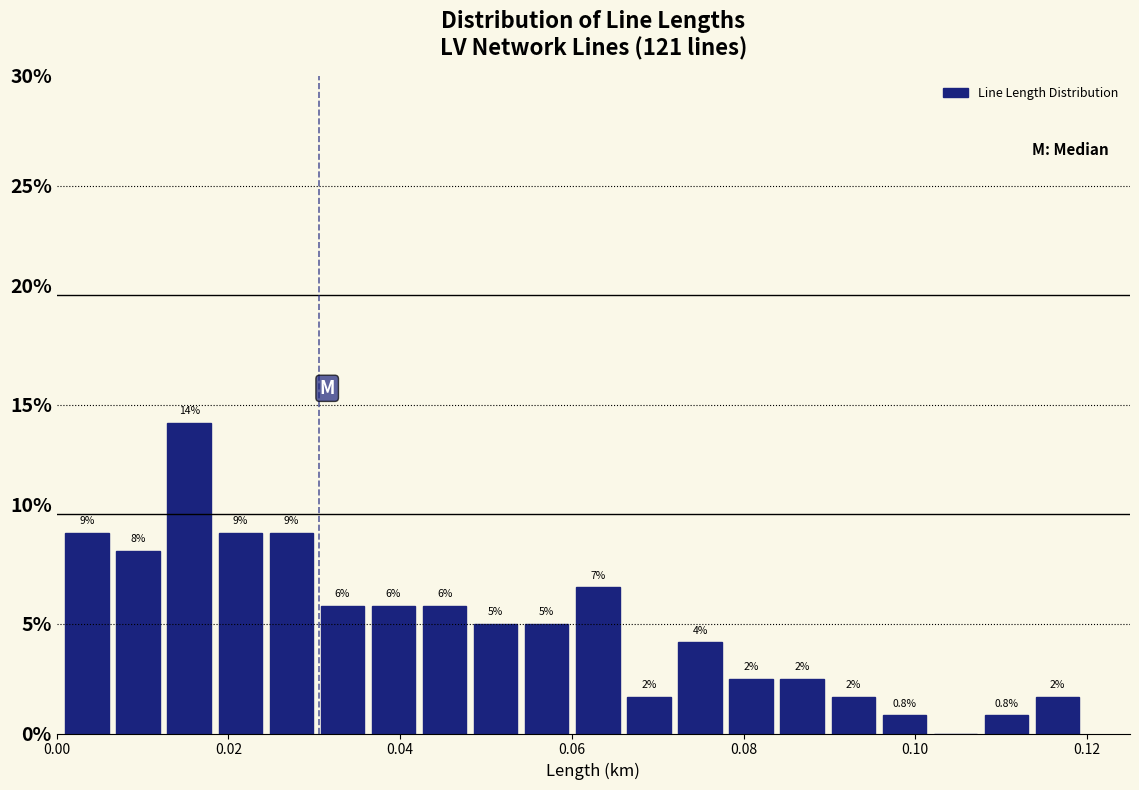

Read against the x-axis, roughly where is the centre of the tallest bar?

0.016